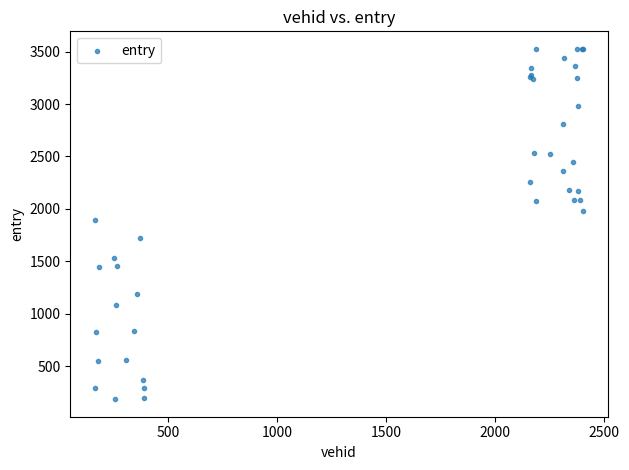

What Y value in the scatter plot is closest to 1855?

1895.8